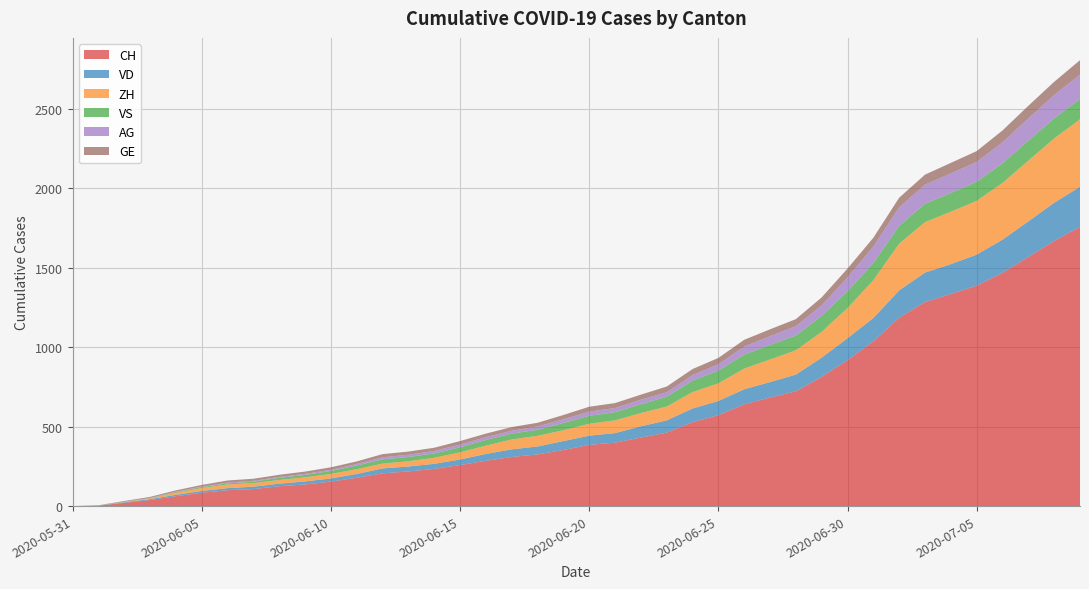

Reading left to right, extract all data points from this chart.

CH: 0	3	20	38	62	84	100	107	125	136	154	178	206	218	234	258	285	309	325	353	385	399	431	462	528	572	640	683	722	813	918	1036	1185	1284	1334	1387	1468	1567	1668	1757
VD: 0	0	4	6	9	11	13	15	16	19	20	24	31	31	32	35	43	48	50	56	58	60	71	77	86	89	95	97	105	121	138	147	172	185	188	195	208	224	240	252
ZH: 0	0	2	5	13	19	23	23	23	26	28	30	30	33	38	45	52	62	67	68	75	80	83	87	103	111	130	142	153	162	190	238	294	317	330	338	357	382	405	424
VS: 0	1	2	2	4	6	7	9	14	15	19	23	27	27	27	32	36	37	38	46	50	52	56	62	72	80	88	92	93	101	105	108	112	116	118	120	123	126	126	128
AG: 0	0	0	1	3	3	5	5	5	7	7	10	13	14	16	17	18	18	21	23	26	26	28	28	35	40	50	55	59	65	88	103	116	120	123	125	132	140	147	153
GE: 0	1	4	6	8	10	13	13	14	14	16	16	20	20	20	22	22	23	23	27	31	31	32	36	38	40	43	43	44	51	55	56	61	63	66	68	75	79	83	91